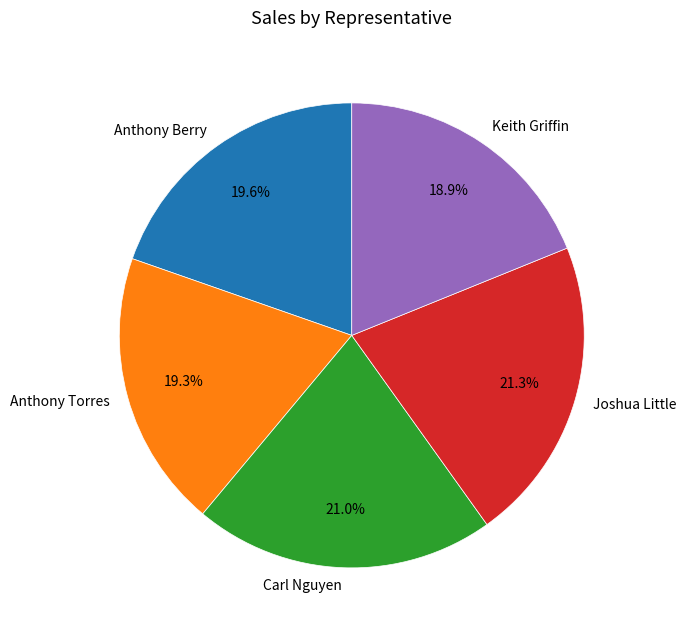

Count the number of slices in the pie.

5